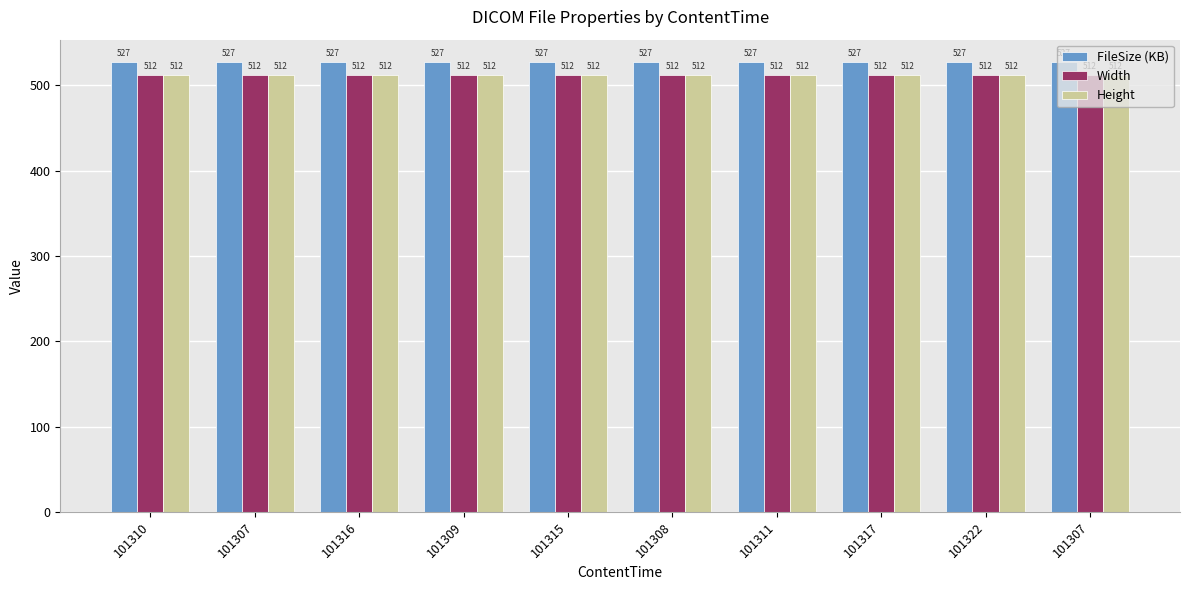

Reading left to right, list all the values displayed in this chart.

FileSize (KB): 101310=527.0	101307=527.0	101316=527.0	101309=527.0	101315=527.0	101308=527.0	101311=527.0	101317=527.0	101322=527.0	101307=527.0
Width: 101310=512.0	101307=512.0	101316=512.0	101309=512.0	101315=512.0	101308=512.0	101311=512.0	101317=512.0	101322=512.0	101307=512.0
Height: 101310=512.0	101307=512.0	101316=512.0	101309=512.0	101315=512.0	101308=512.0	101311=512.0	101317=512.0	101322=512.0	101307=512.0